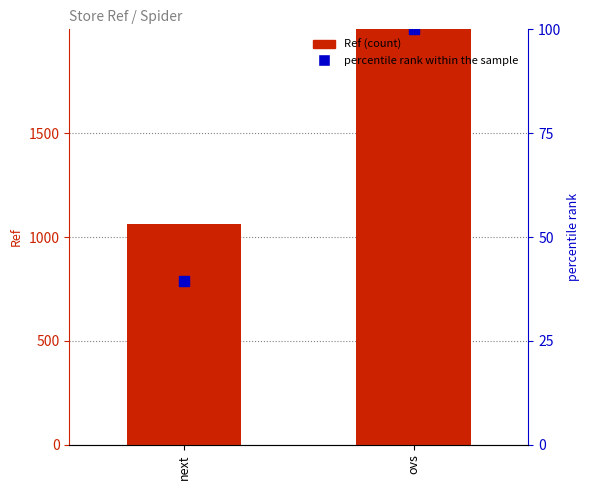

Which series has the widest spread of Y values?

Ref